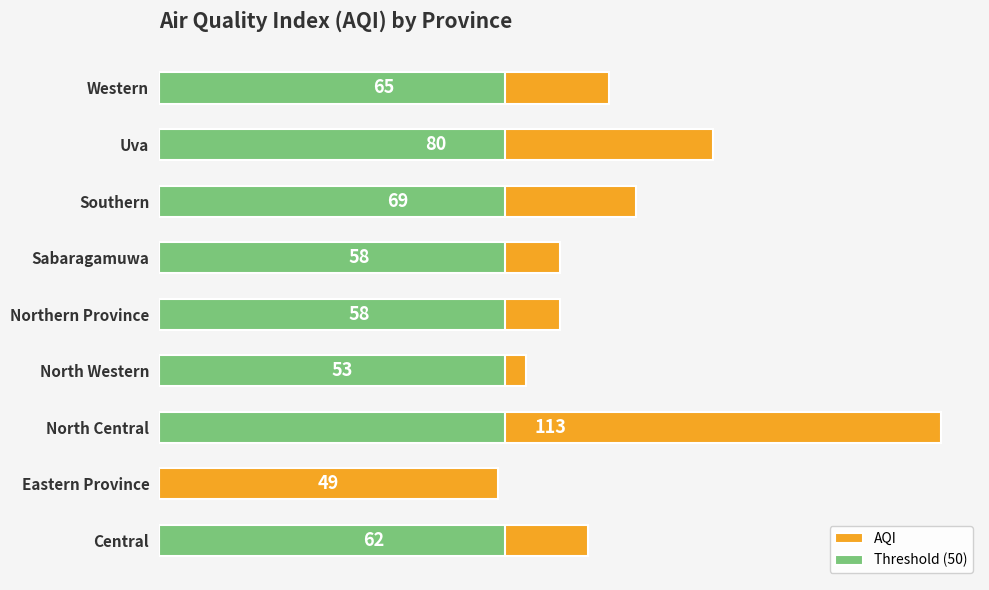

How many data points are less than 62?

4